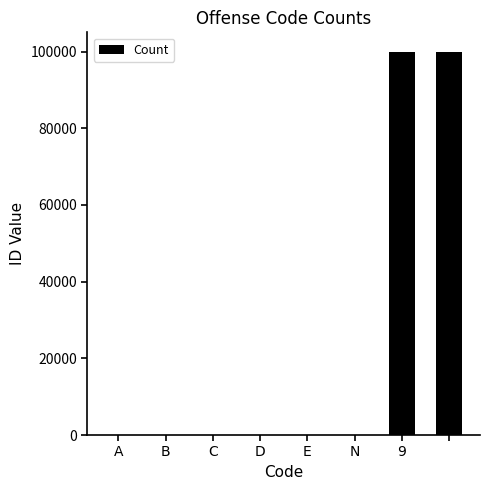

What is the greatest value displayed?

99999